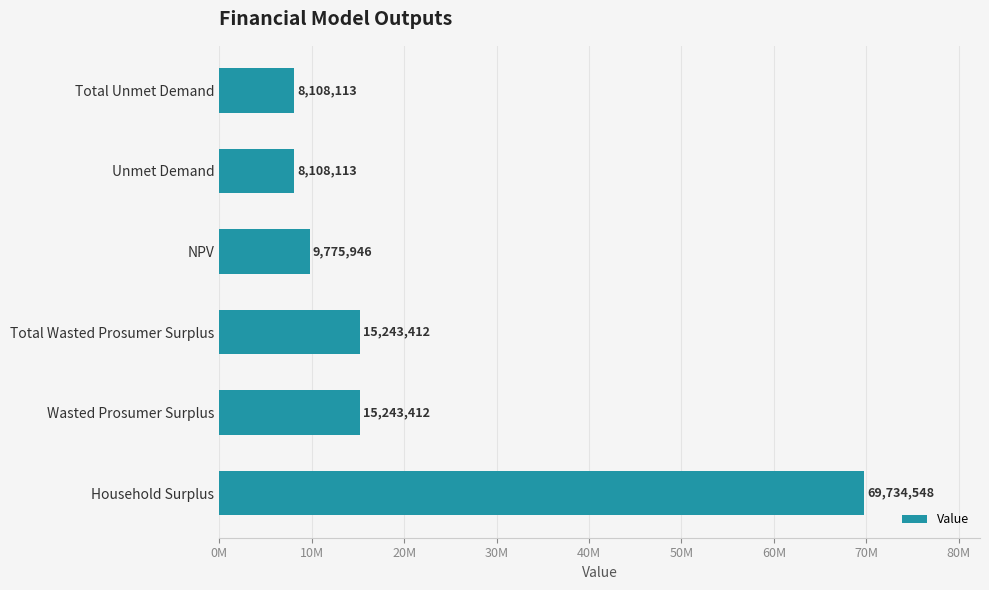

Does the chart contain any negative values?

No